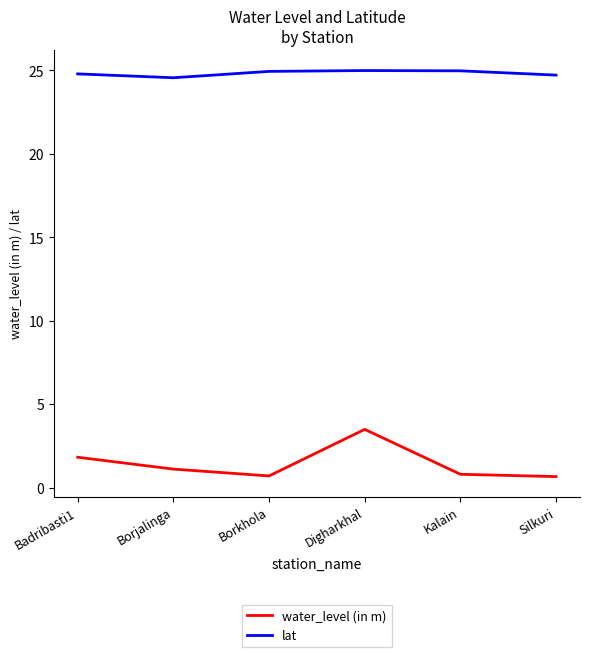

Rank the series at Borjalinga from lowest to highest value.

water_level (in m), lat